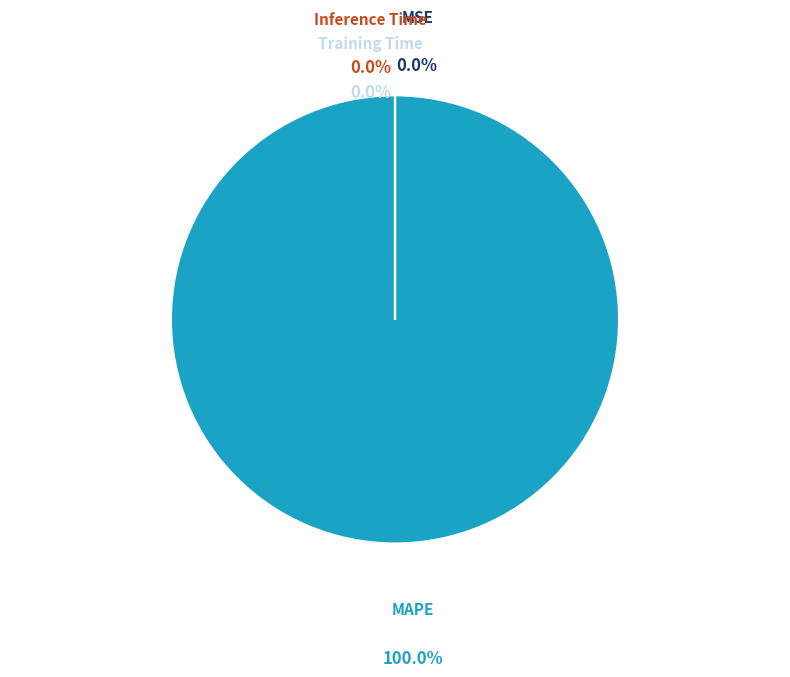

What is the largest slice in the pie chart?

MAPE